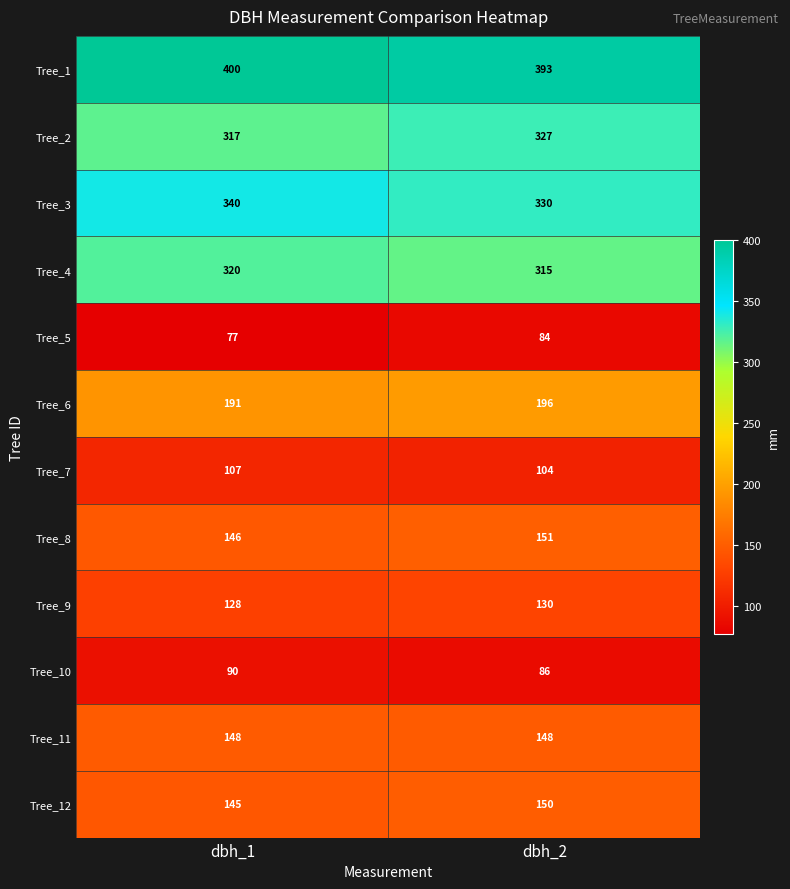

At dbh_2, list the series in order from smallest to largest.

Tree_5, Tree_10, Tree_7, Tree_9, Tree_11, Tree_12, Tree_8, Tree_6, Tree_4, Tree_2, Tree_3, Tree_1